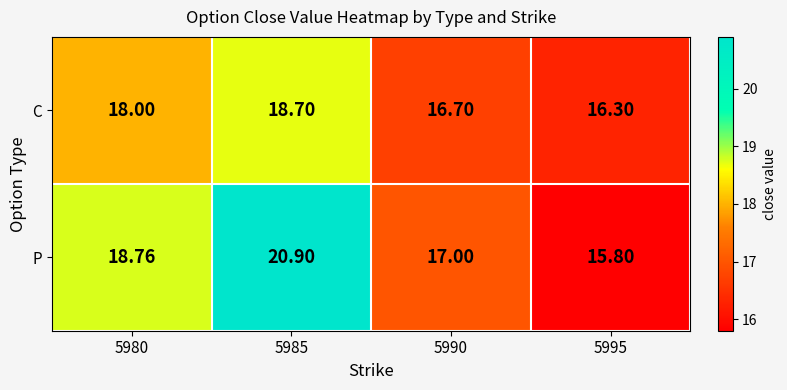

List the series in order of their peak value, highest first.

P, C